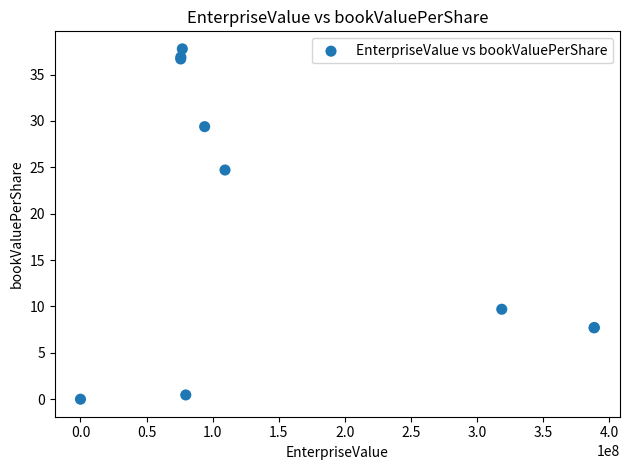

What Y value in the scatter plot is closest to 18?

24.7